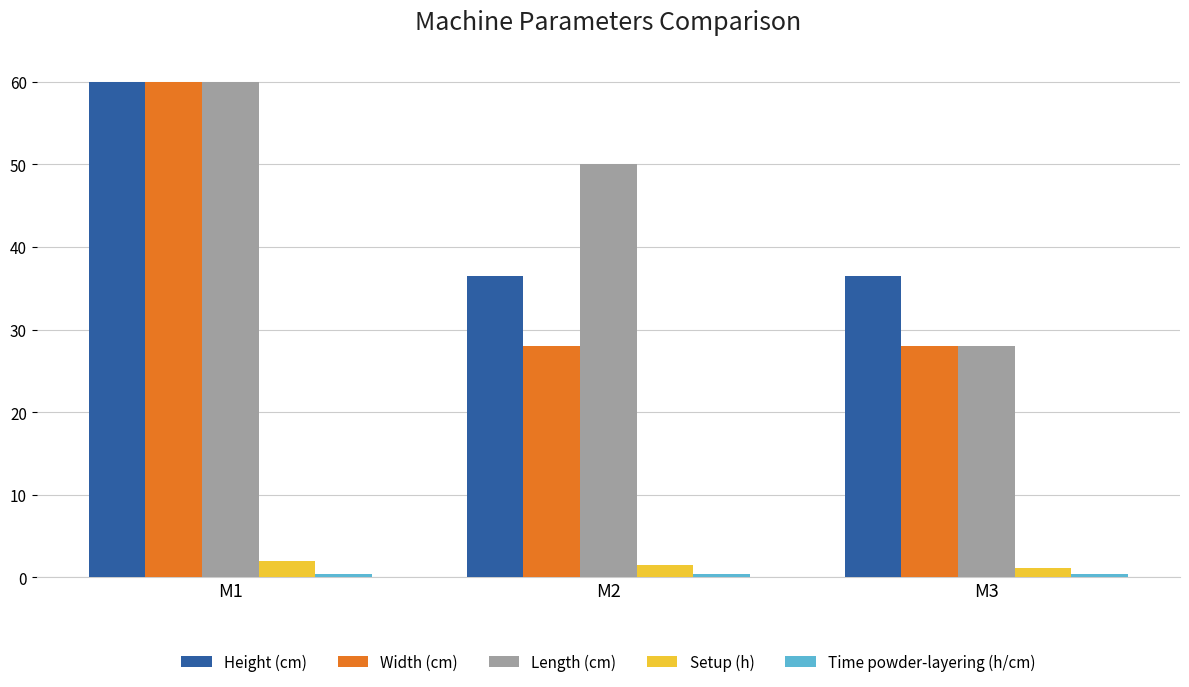

At which category is the sum across all series the highest?

M1